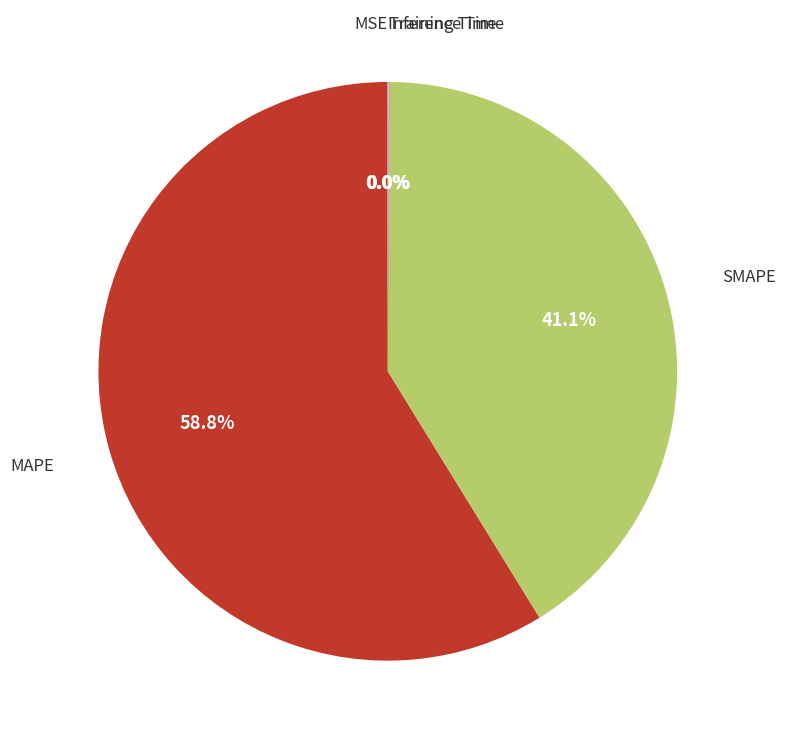

Is there a majority slice in this chart?

Yes